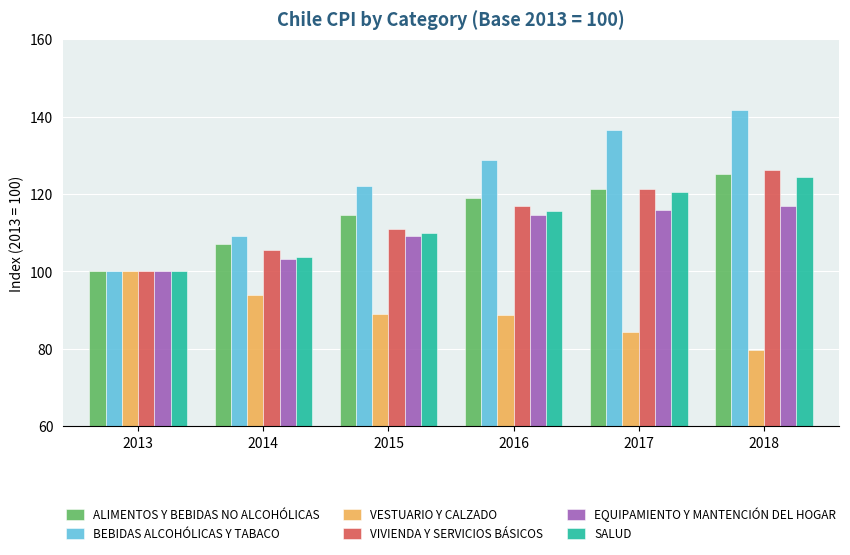

Which series changed the most between 2013 and 2014?

BEBIDAS ALCOHÓLICAS Y TABACO